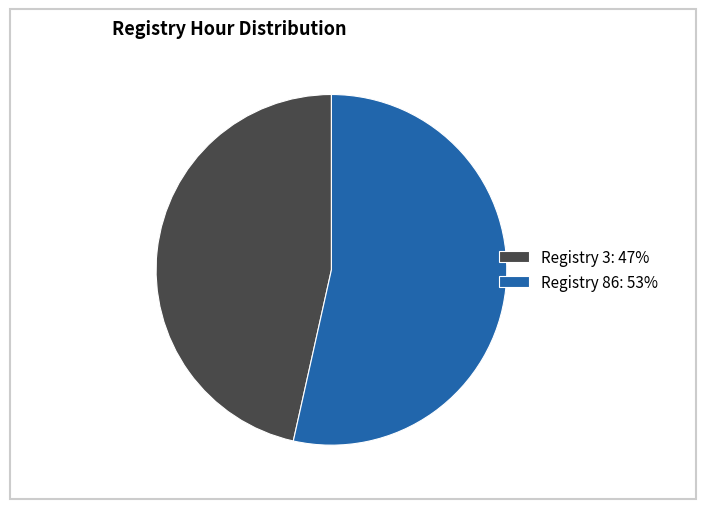

Does Registry 86: 53% represent more than half of the total?

Yes